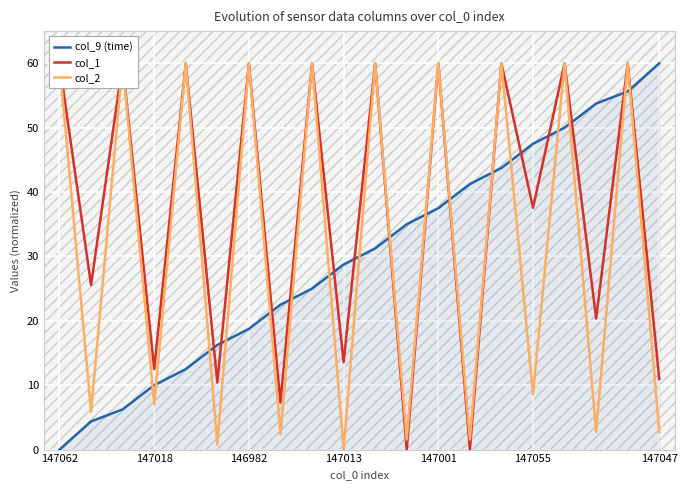

At how many categories does at least one series exceed 11?

20